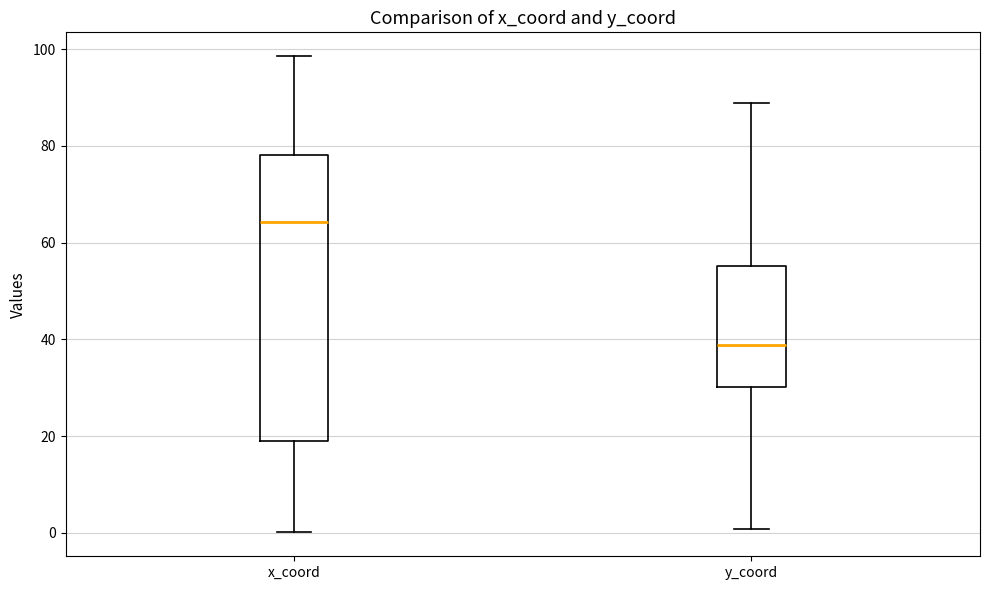

Reading left to right, transcribe this box plot: for each box, give where its median line is, the range the box spans, and where its two whiskers end, as read against the y-axis. The values are not printed on the chart, so give them approximately, as read against the axis.

x_coord: median 64, box 20 to 78, whiskers 0 to 98
y_coord: median 38, box 30 to 56, whiskers 0 to 88